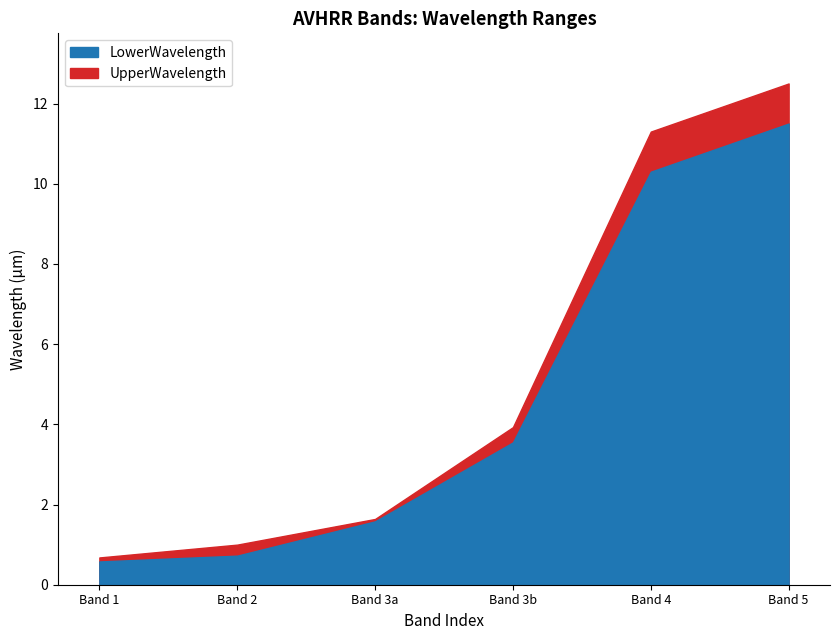

What is the difference between the maximum and minimum values in the LowerWavelength series?

10.9